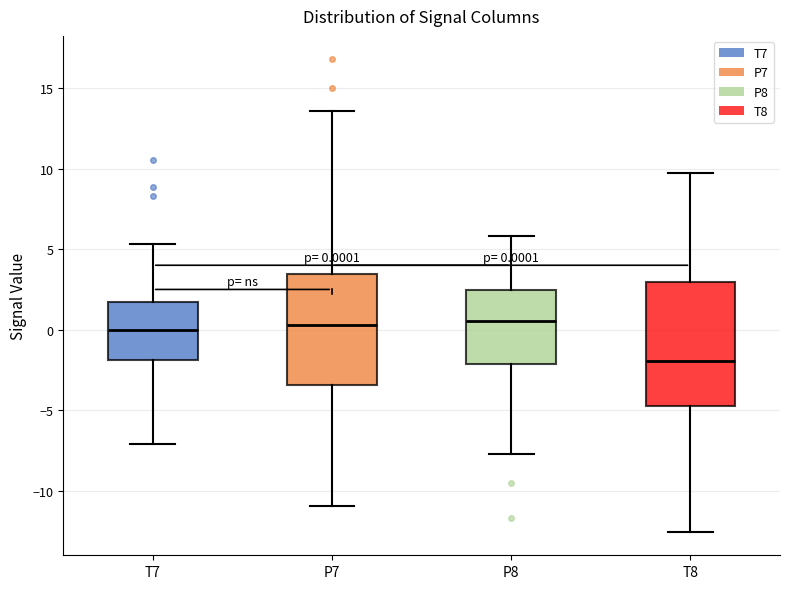

Which box is the tallest, from its lower edge to its upper edge?

T8